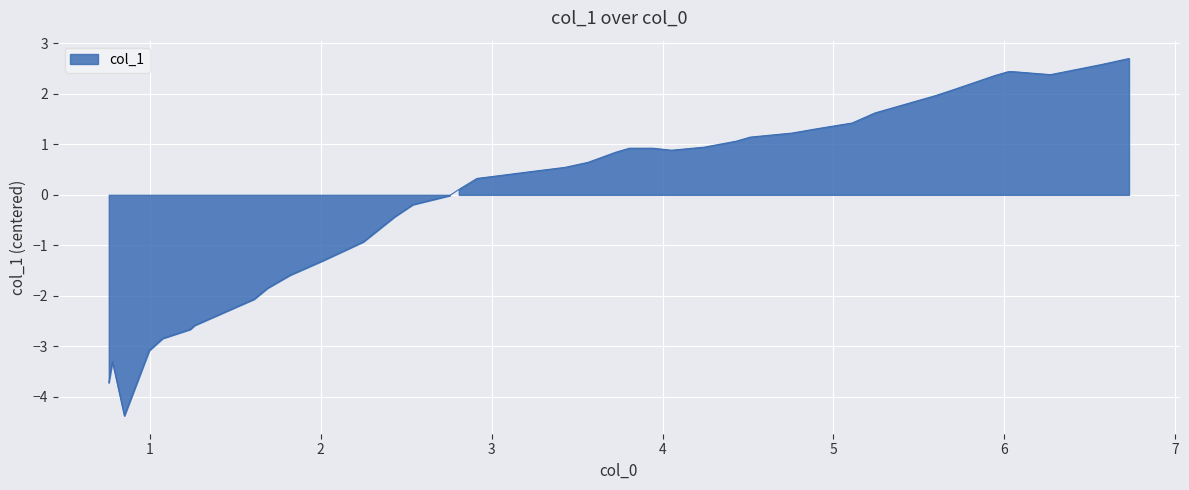

Where is the first local maximum?

1